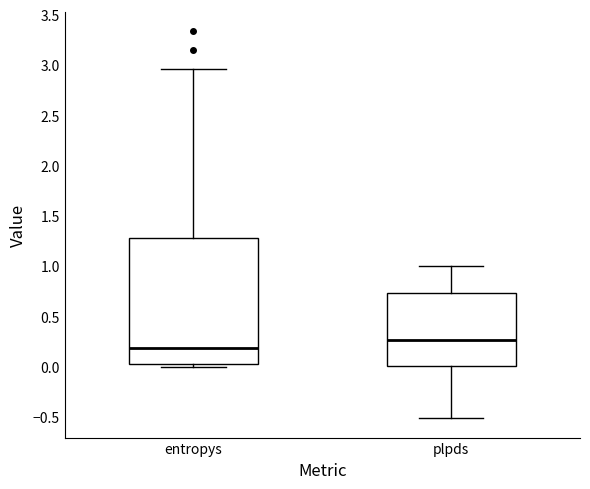

Where does the median line of the box for entropys sit on the y-axis? The values are not printed on the chart, so give them approximately, as read against the axis.

0.20